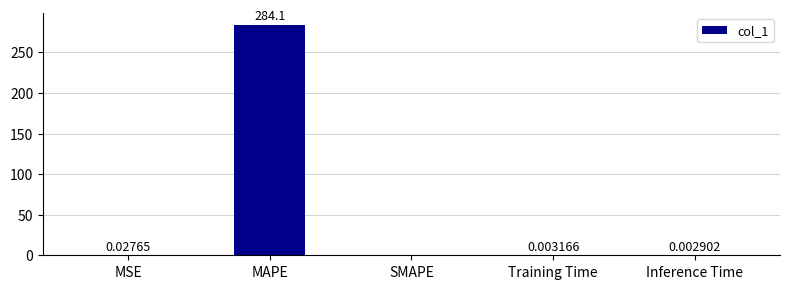

What is the sum of all values?

284.1